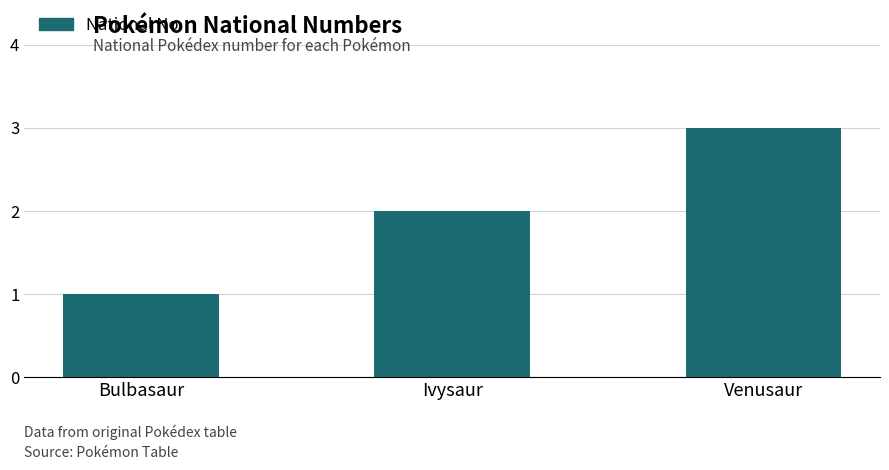

Approximately how many times larger is the value at Ivysaur compared to Bulbasaur?

2.0